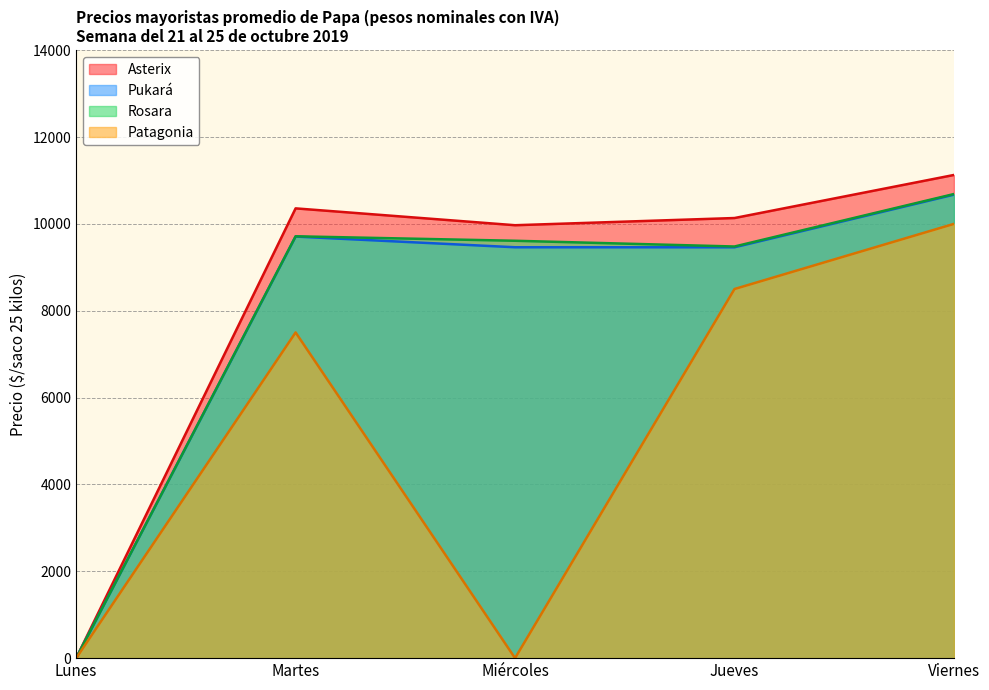

Reading right to left, what are all the values shown in this chart?

Asterix: 11126.3	10134.7	9969.0	10357.0	0.0
Pukará: 10673.0	9461.0	9461.5	9708.0	0.0
Rosara: 10687.0	9479.0	9611.0	9714.0	0.0
Patagonia: 10000.0	8500.0	0.0	7500.0	0.0